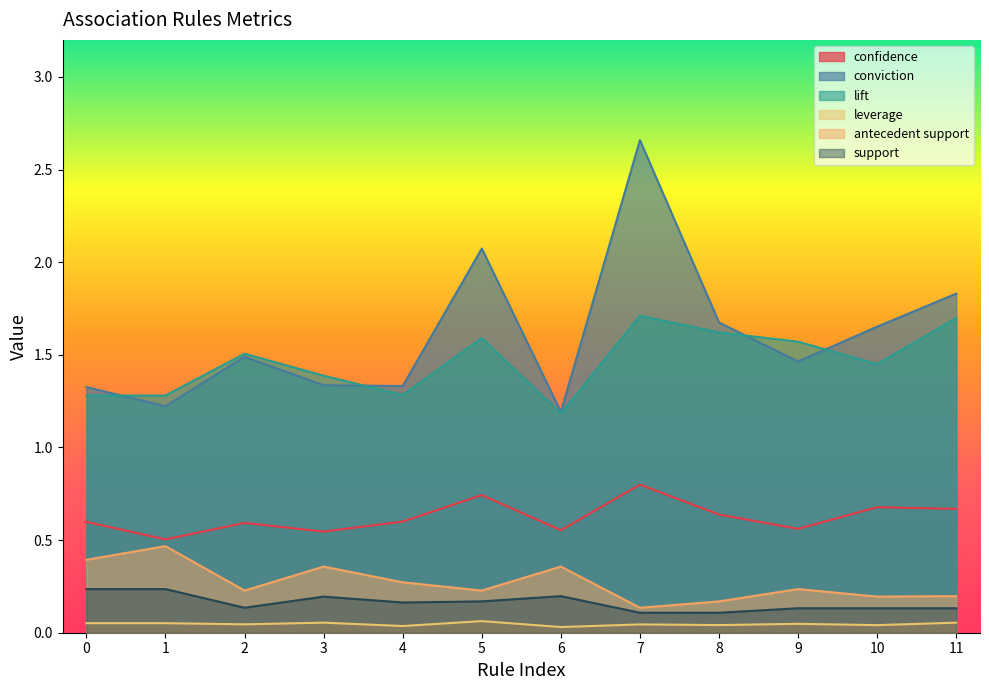

True or false: support has a value of 0.2 at 6.

True